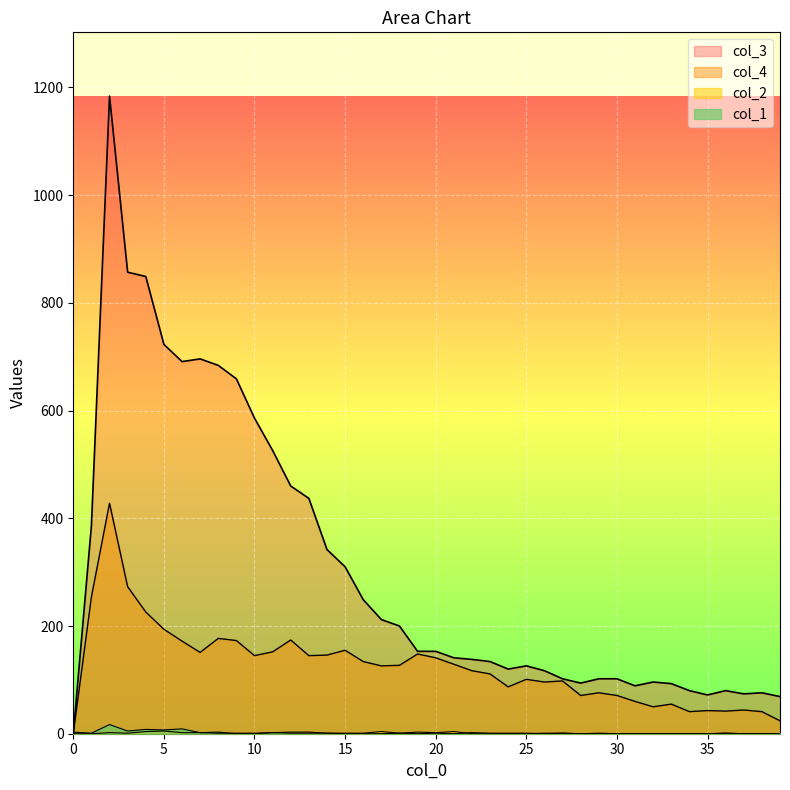

What are all the series names shown in the legend?

col_1, col_3, col_4, col_2